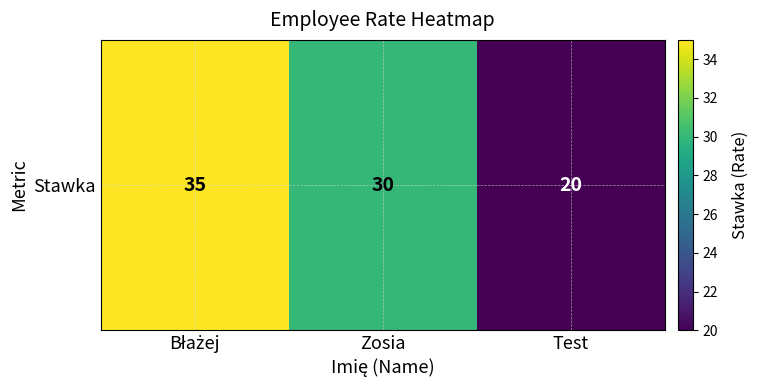

What is the sum of the values at Zosia and Błażej?

65